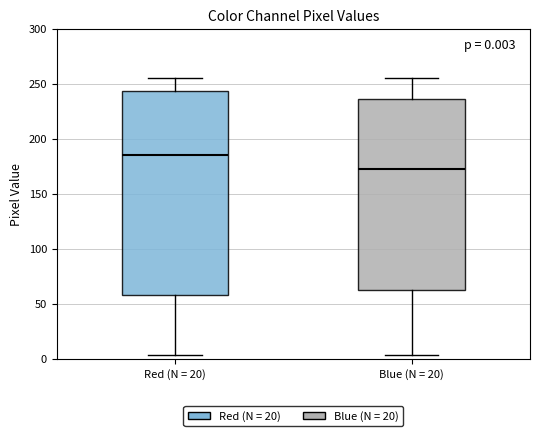

Which box's median line is the lowest?

Blue (N = 20)